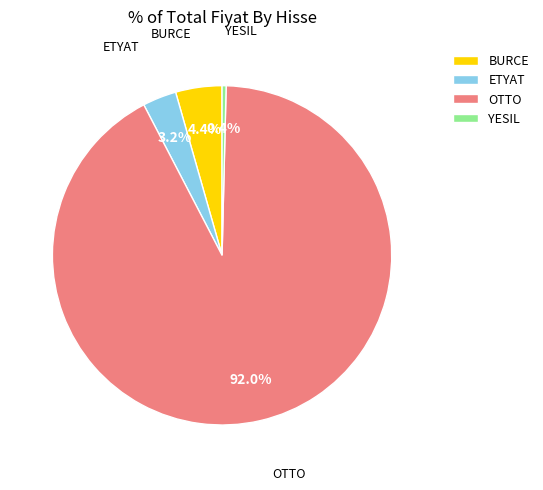

Is there any slice that represents more than half of the pie?

Yes